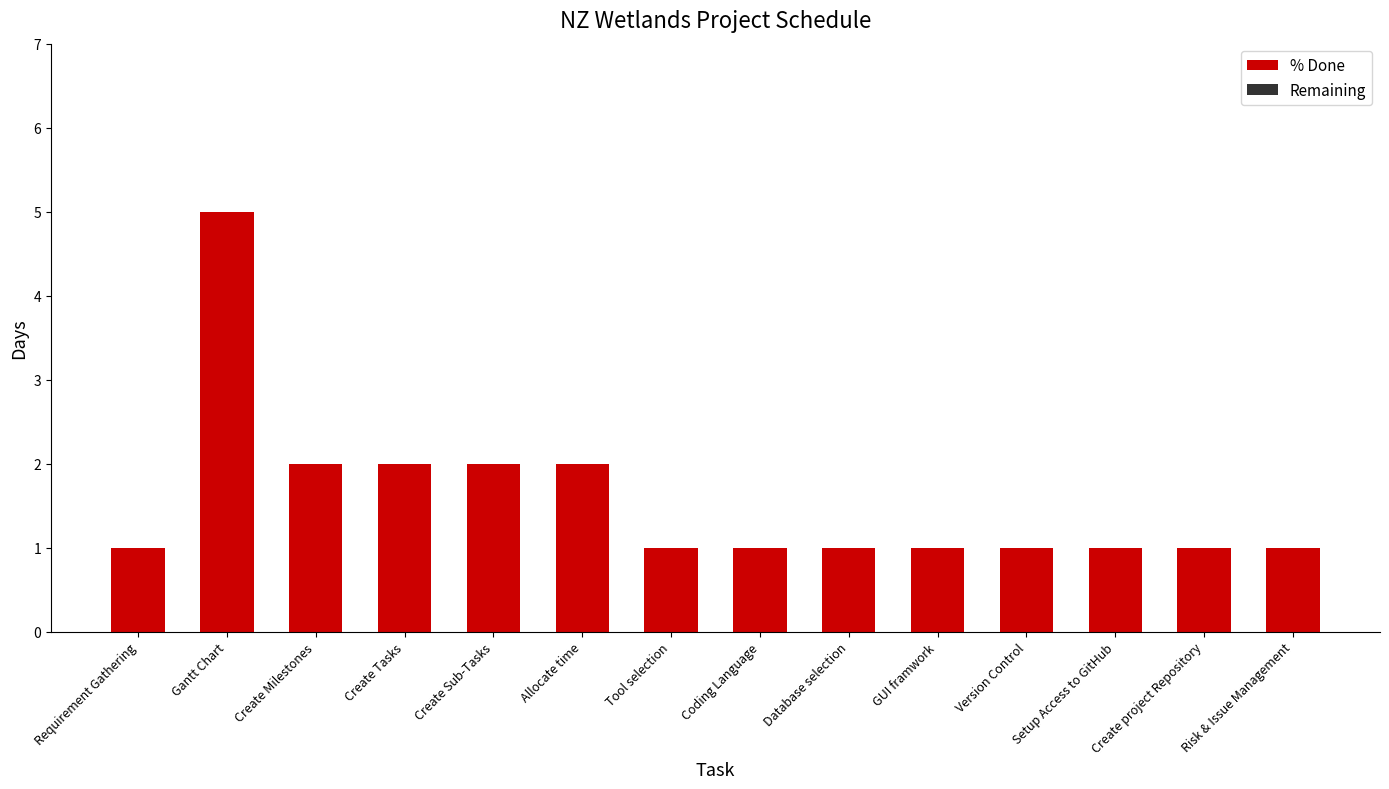

Are the bars horizontal?

No